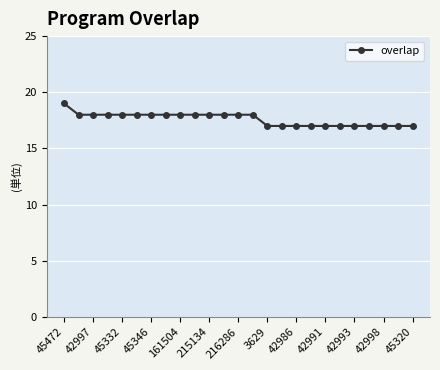

How many values are between 17 and 18?

24